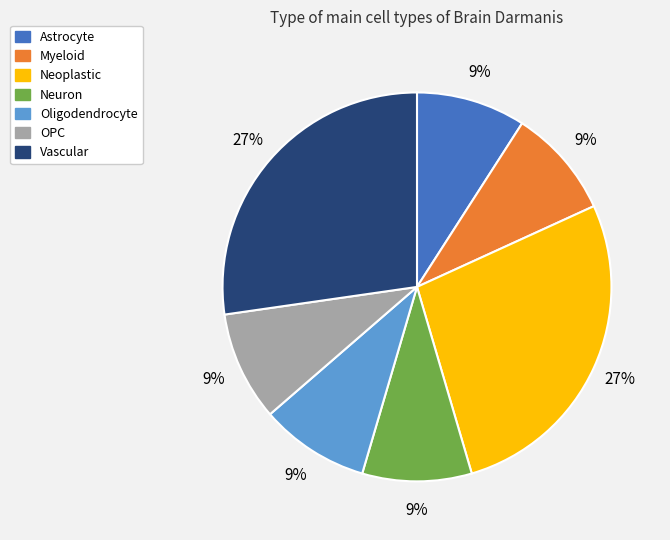

Is the sum of Myeloid and Neuron greater than half?

No